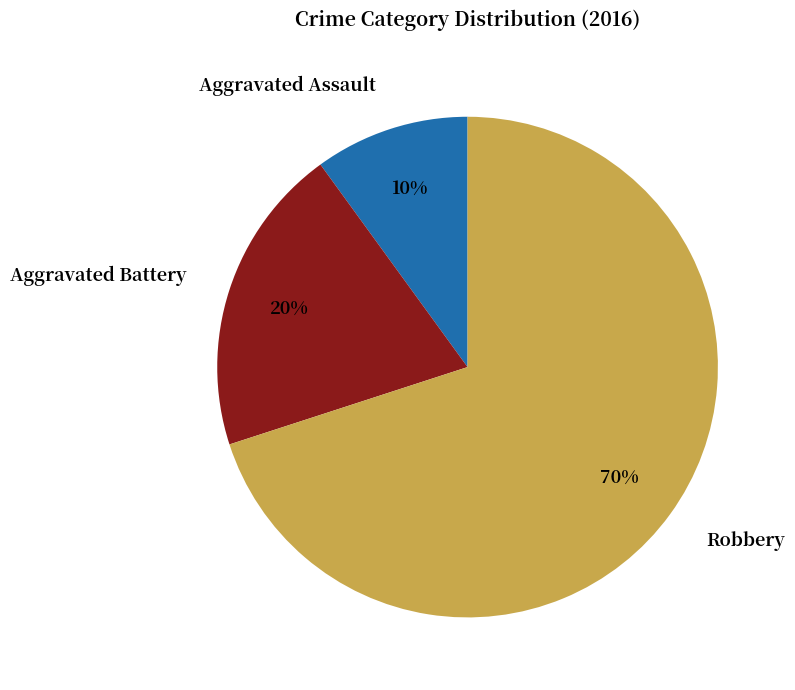

Which category accounts for the majority?

Robbery